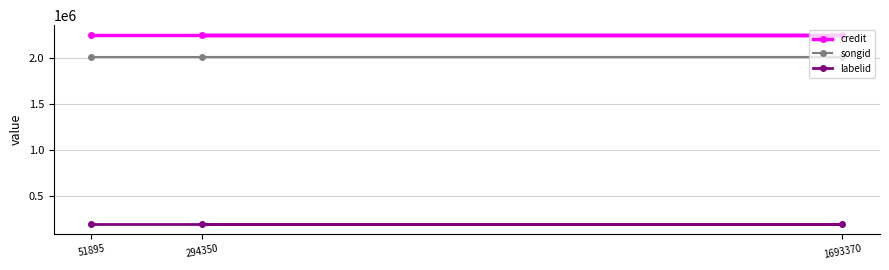

What is the value of the labelid point at the 1st from the left?

188359